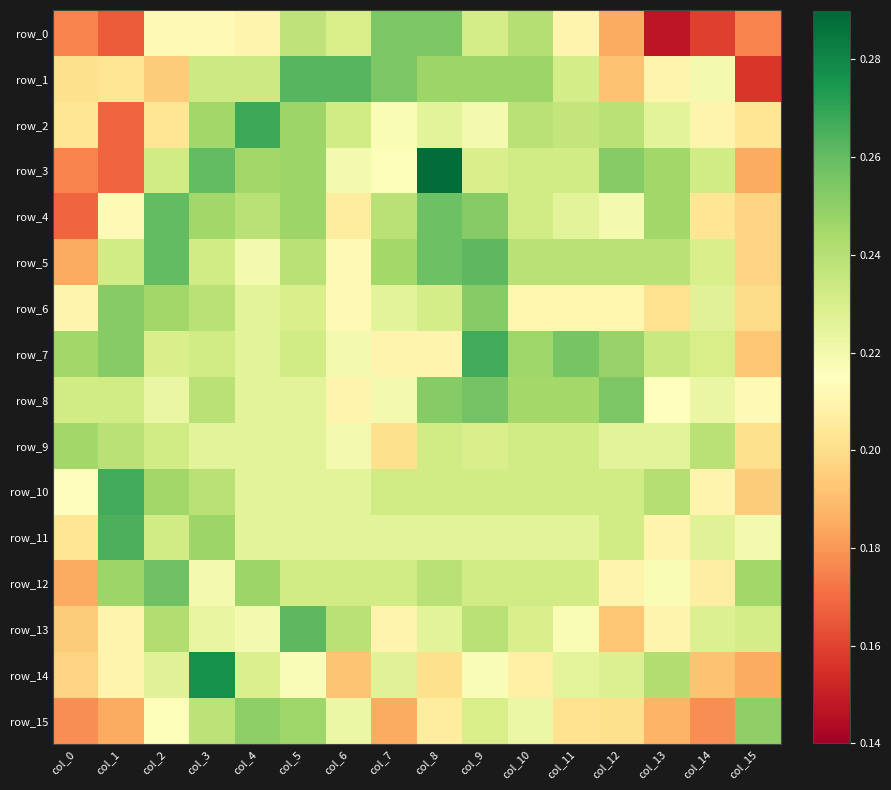

What is the minimum value for row_0?

0.1